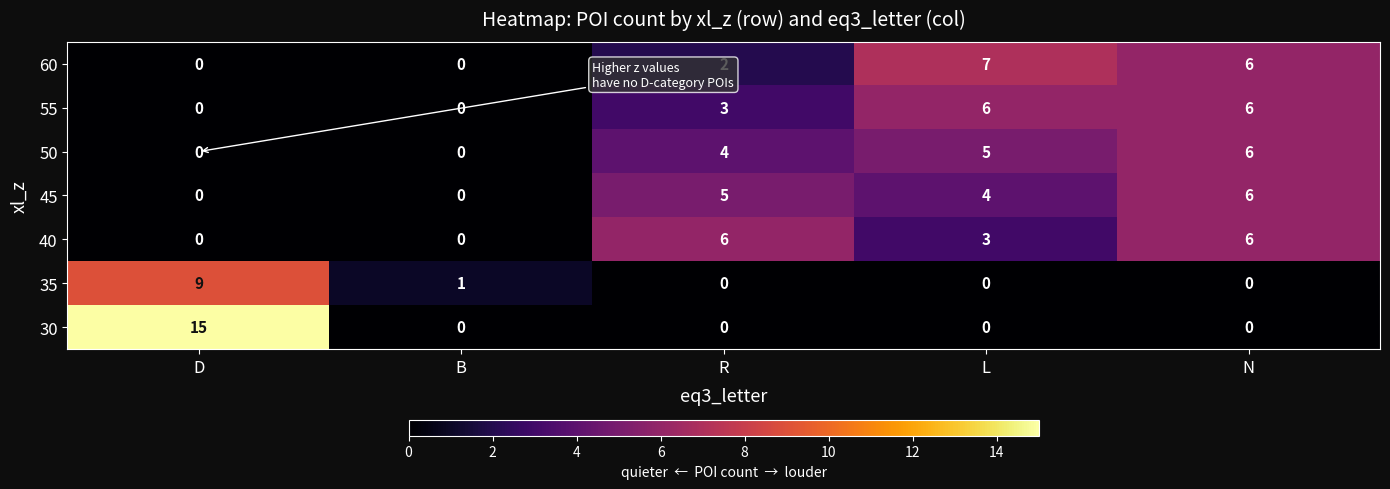

At which label is 35 closest to 4?

B